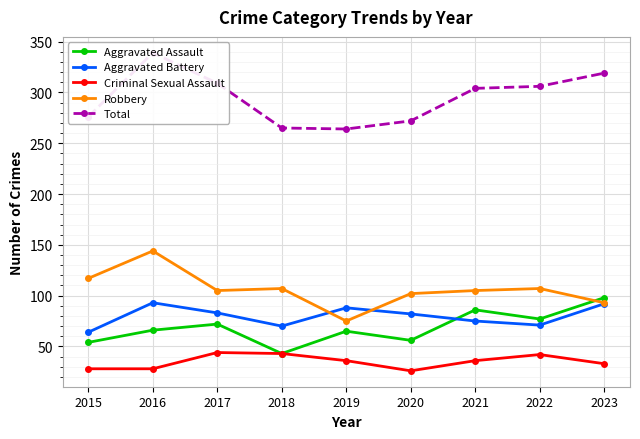

What is the difference between the maximum and minimum values in the Aggravated Battery series?

29